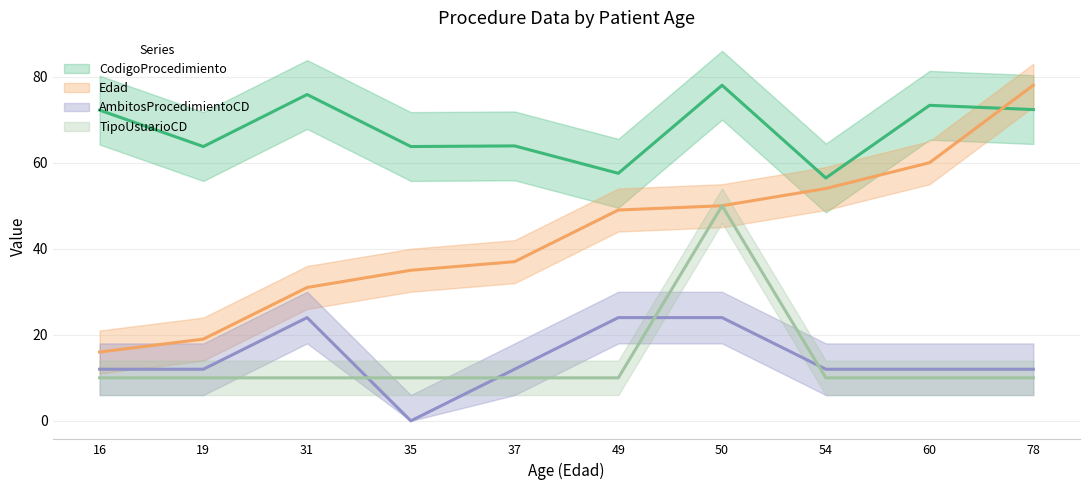

Which series has the largest range (max minus min)?

Edad